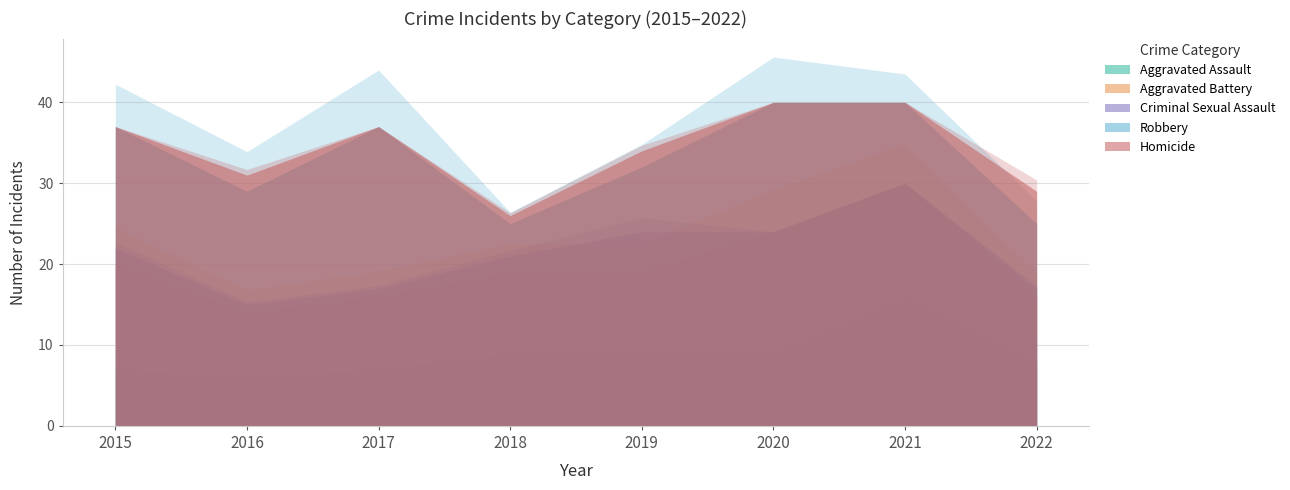

Which has a higher value, 2015 or 2017?

2015